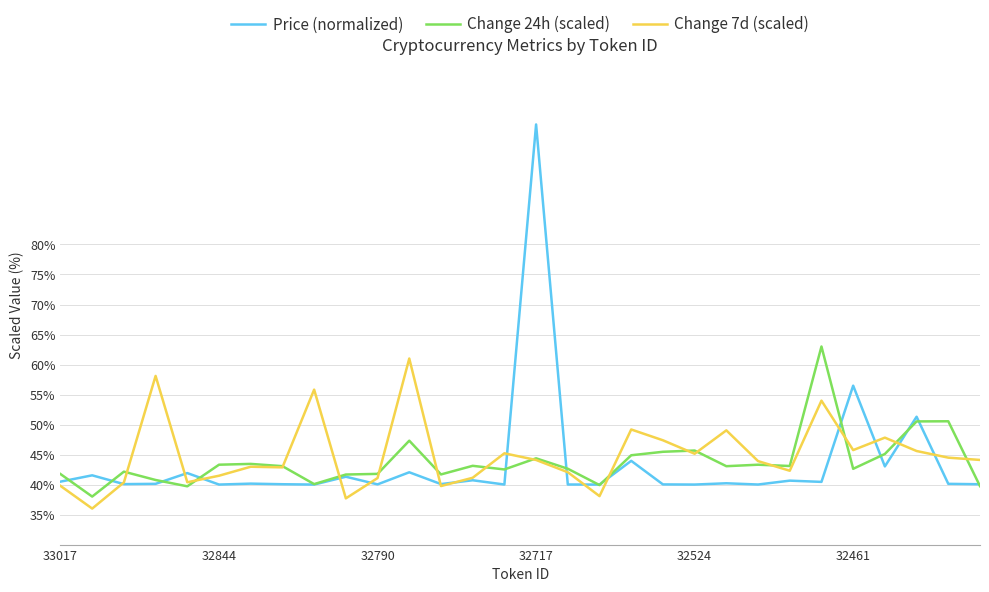

How many categories are shown in the chart?

30